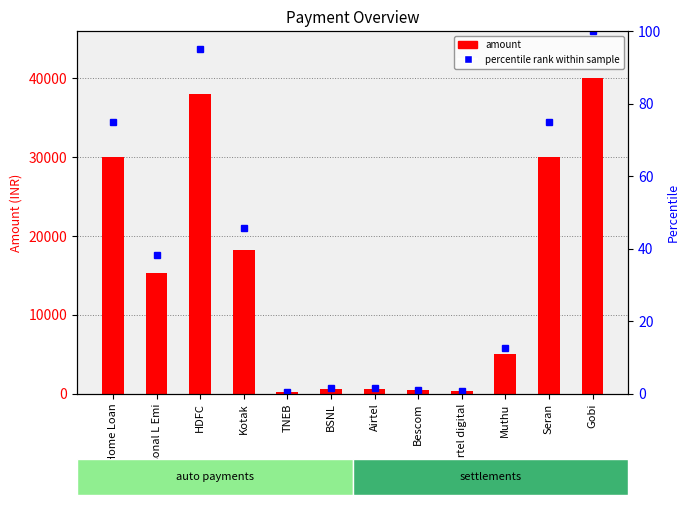

Rank the series by their maximum value, from highest to lowest.

amount, percentile rank within sample